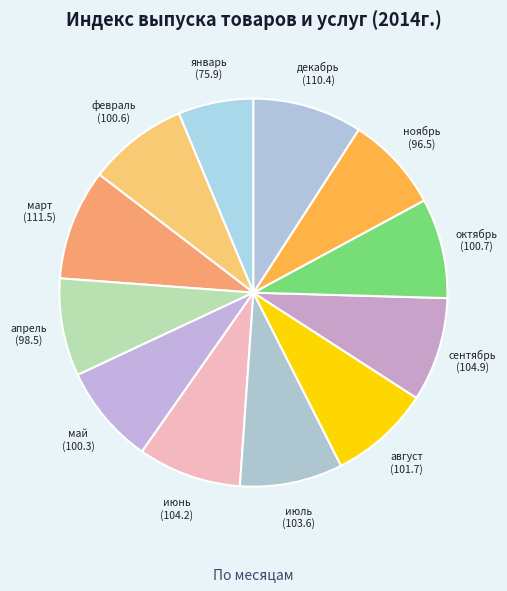

Count the number of slices in the pie.

12